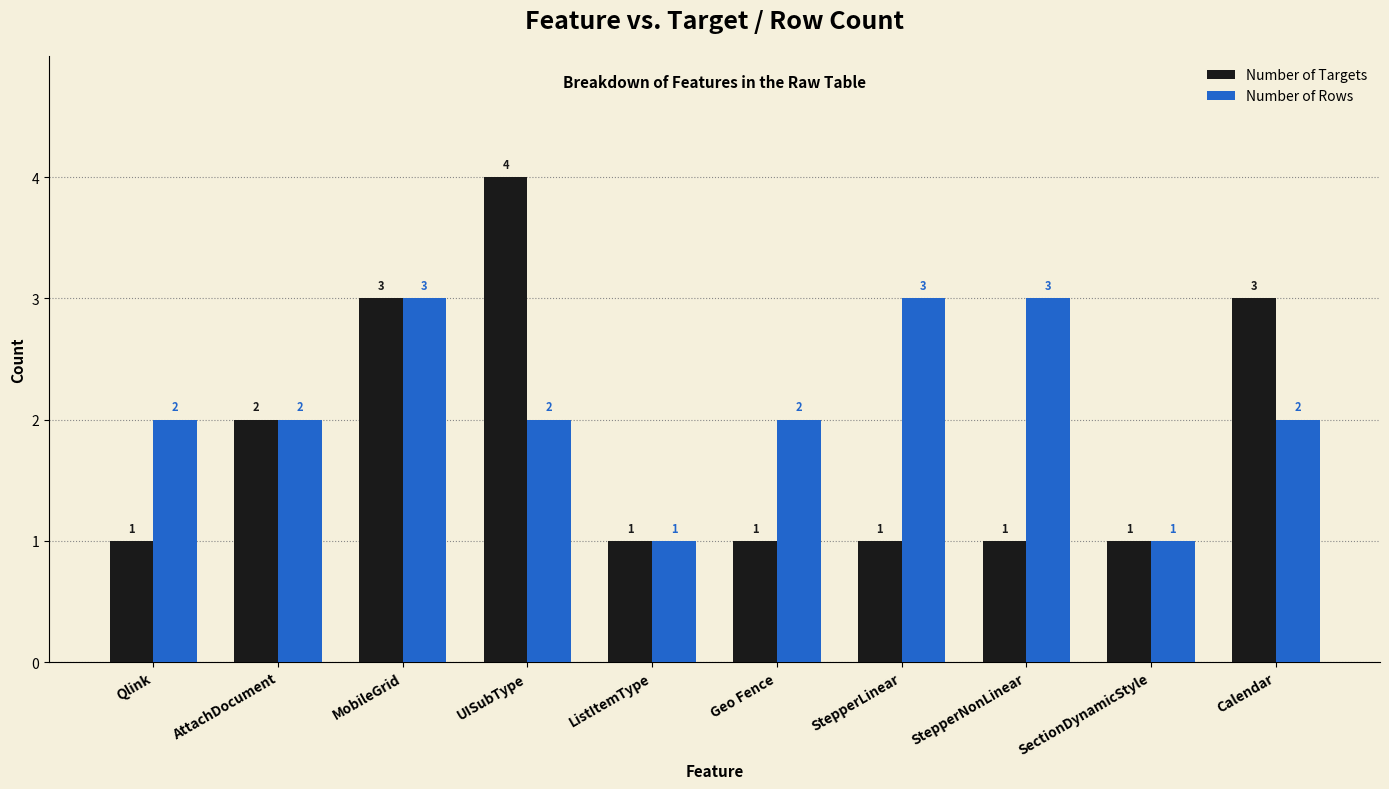

What position from the right is AttachDocument?

9